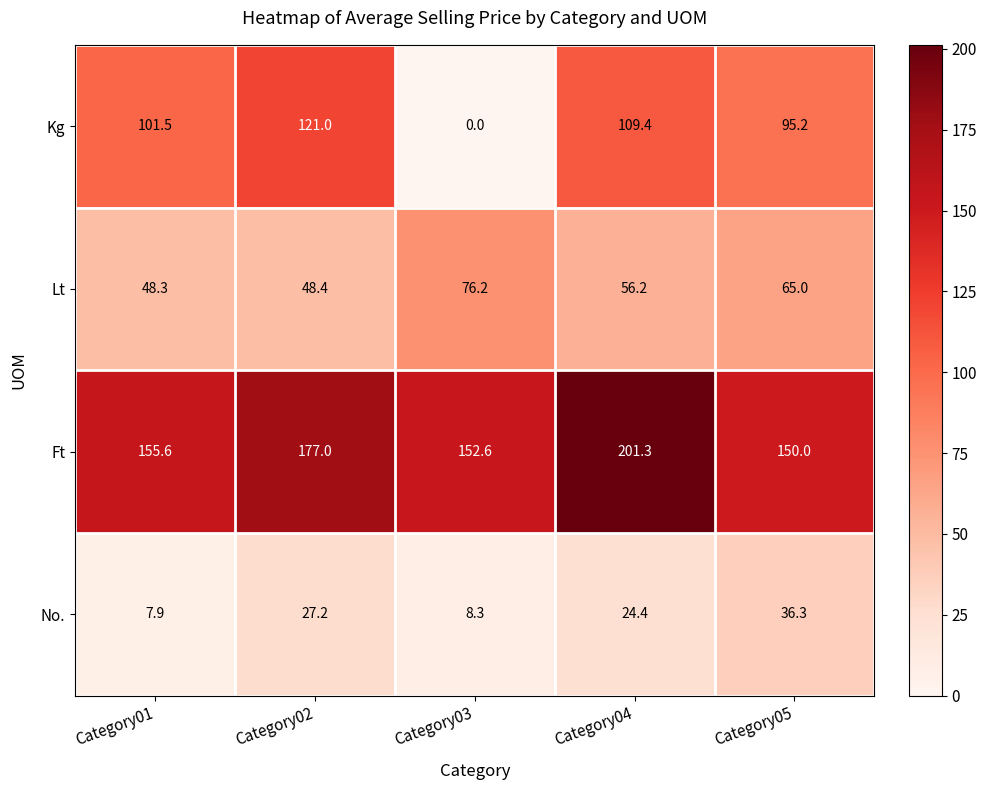

True or false: Ft has a value of 238.6 at Category02.

False